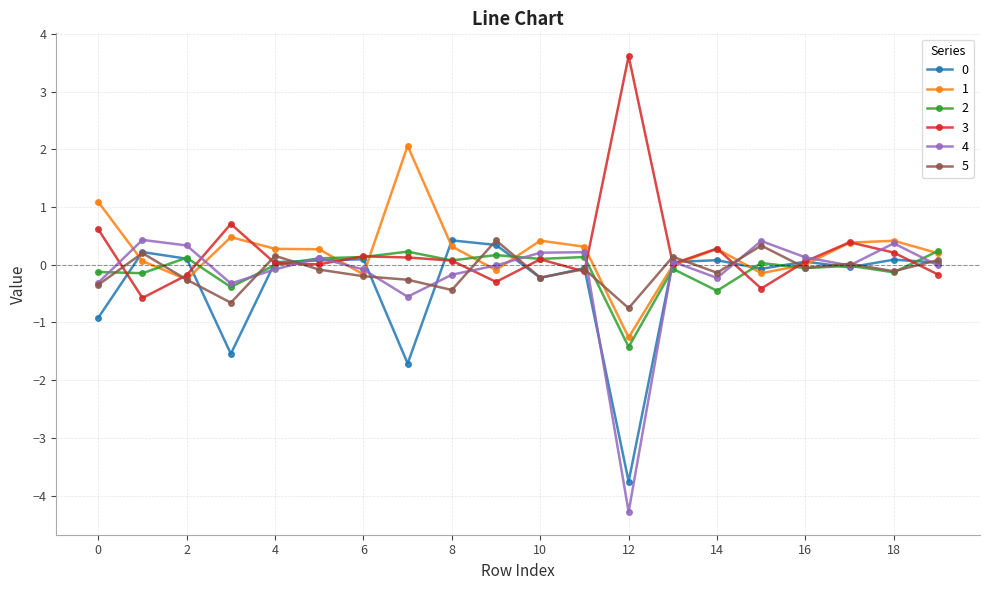

What is the minimum value for 3?

-0.6